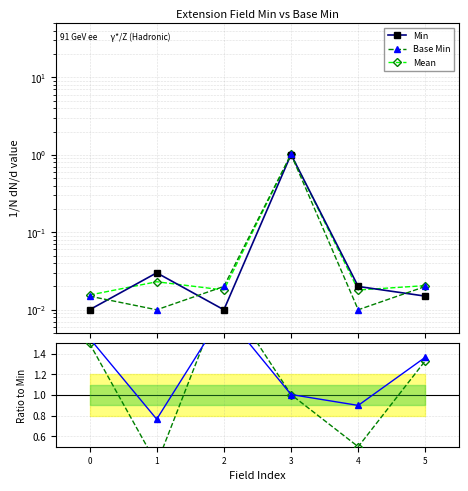

What is the average value of the Mean series?

0.2